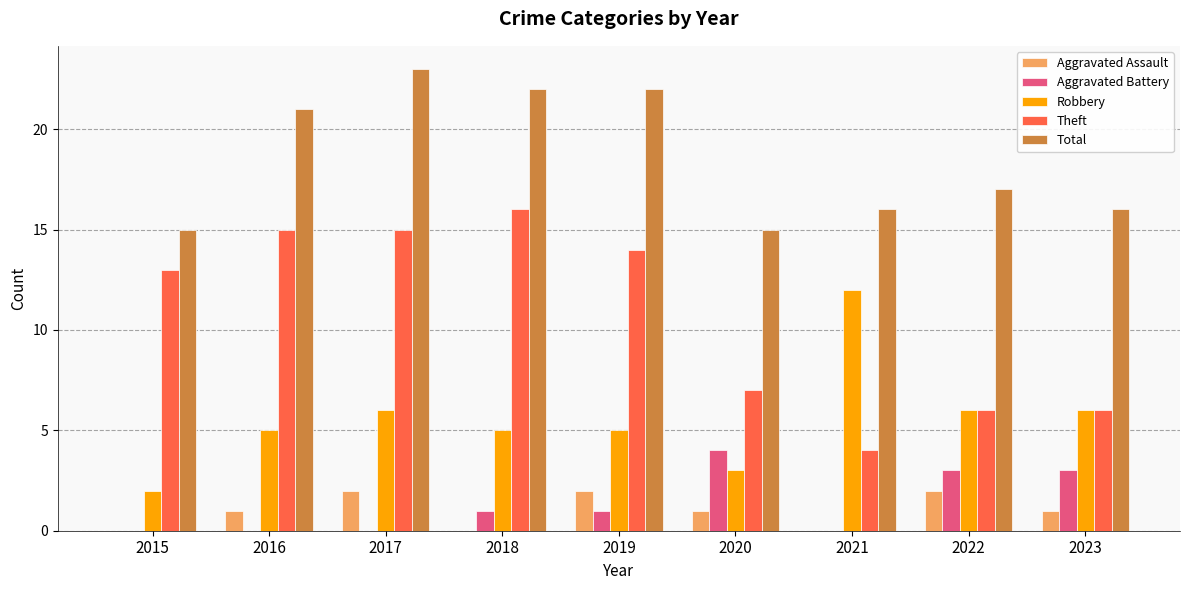

What is the sum of the Aggravated Assault values at 2022 and 2016?

3